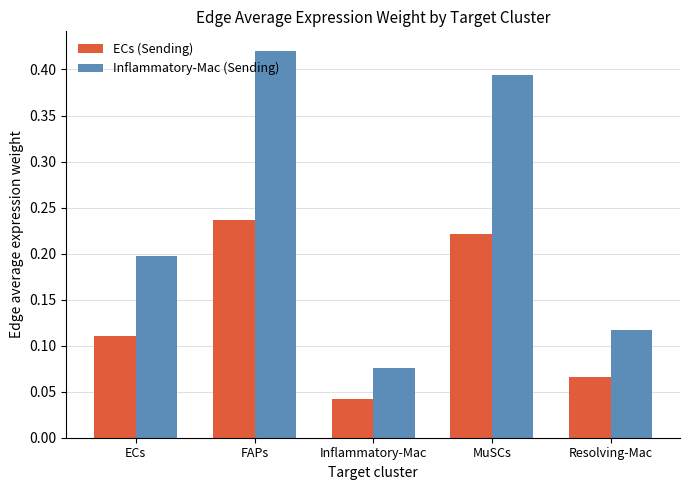

What is the label of the 1st bar from the right?

Resolving-Mac